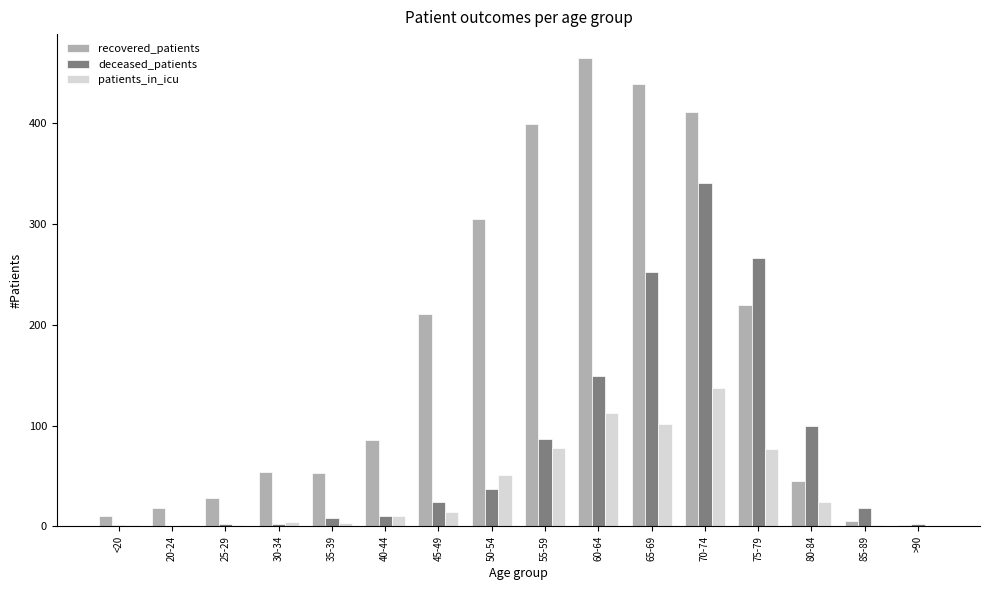

What is the total value across all series at 65-69?

793